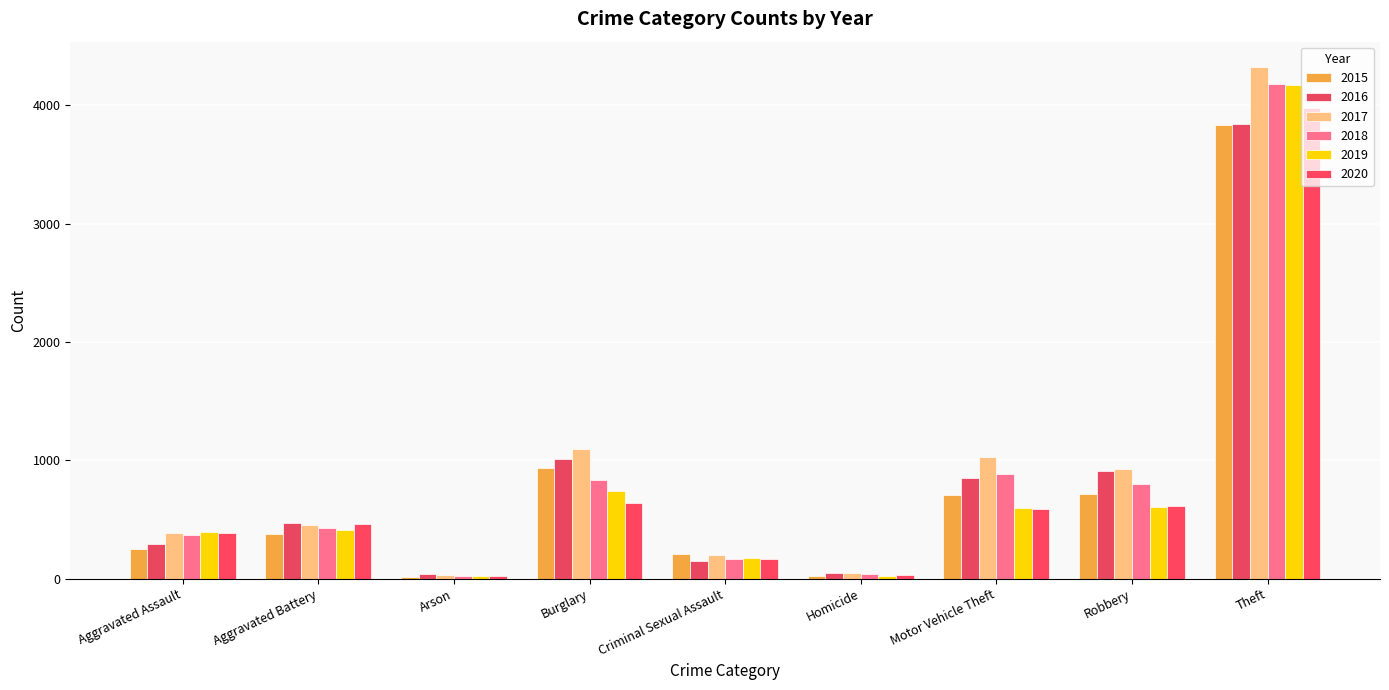

How many groups of bars are there?

9